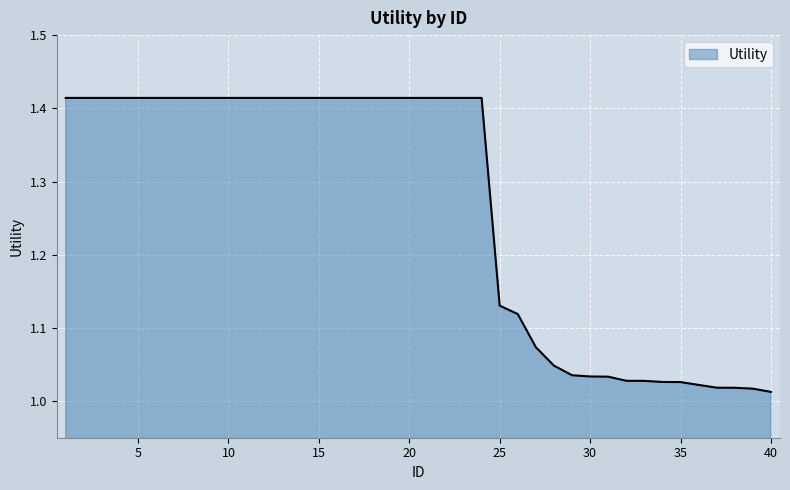

How many lines are shown in the chart?

1